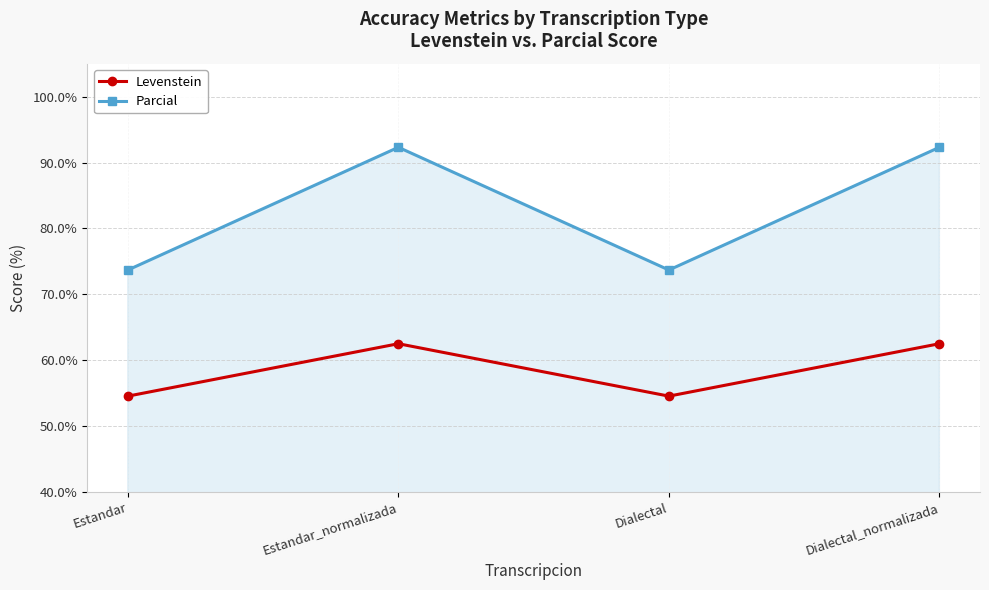

What is the minimum value shown in the chart?

54.5